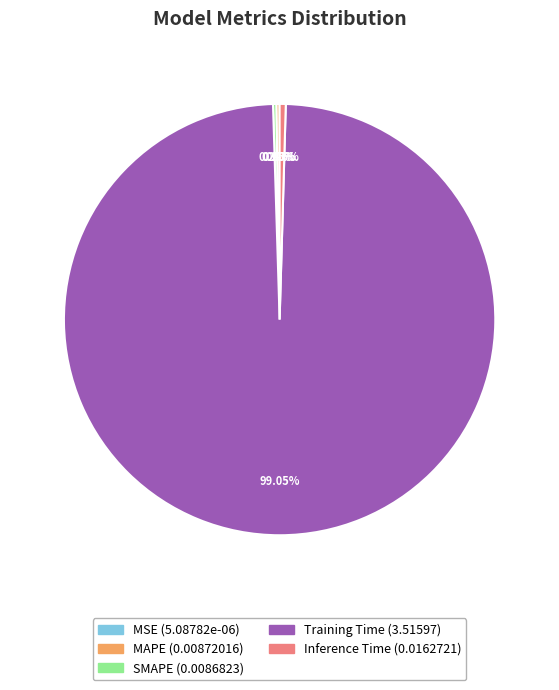

Which category accounts for the majority?

Training Time